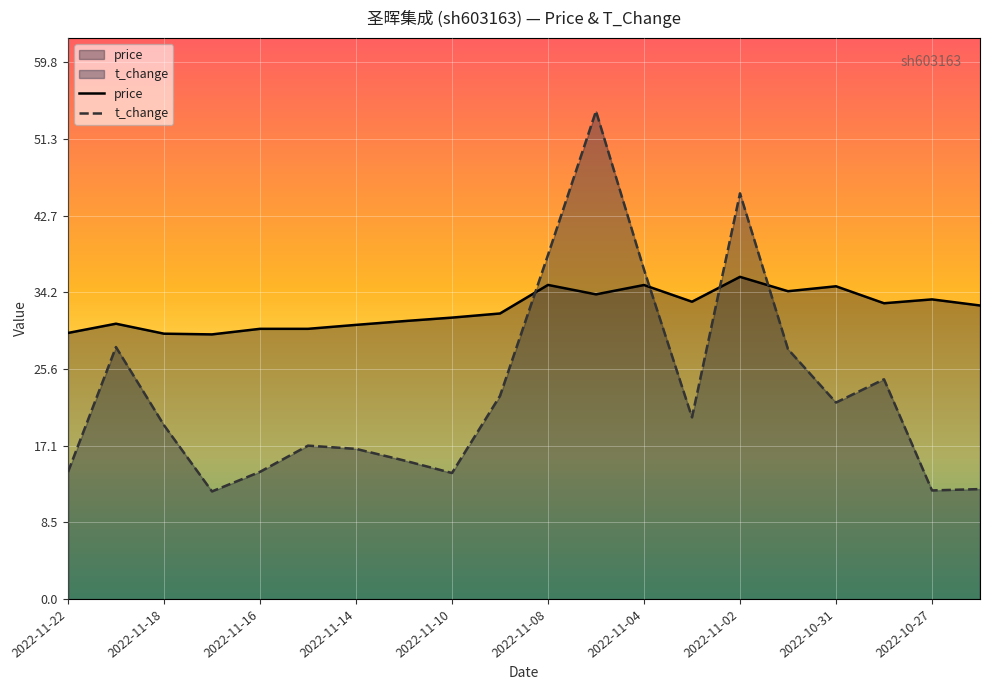

How many lines are shown in the chart?

2